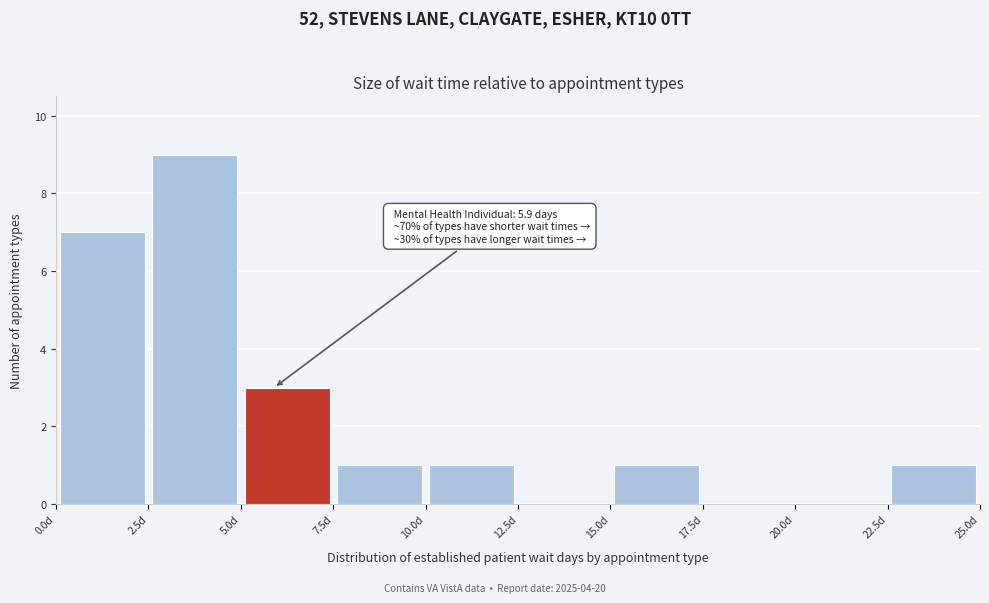

Which range on the x-axis has the tallest bar?

2.5 to 5.0